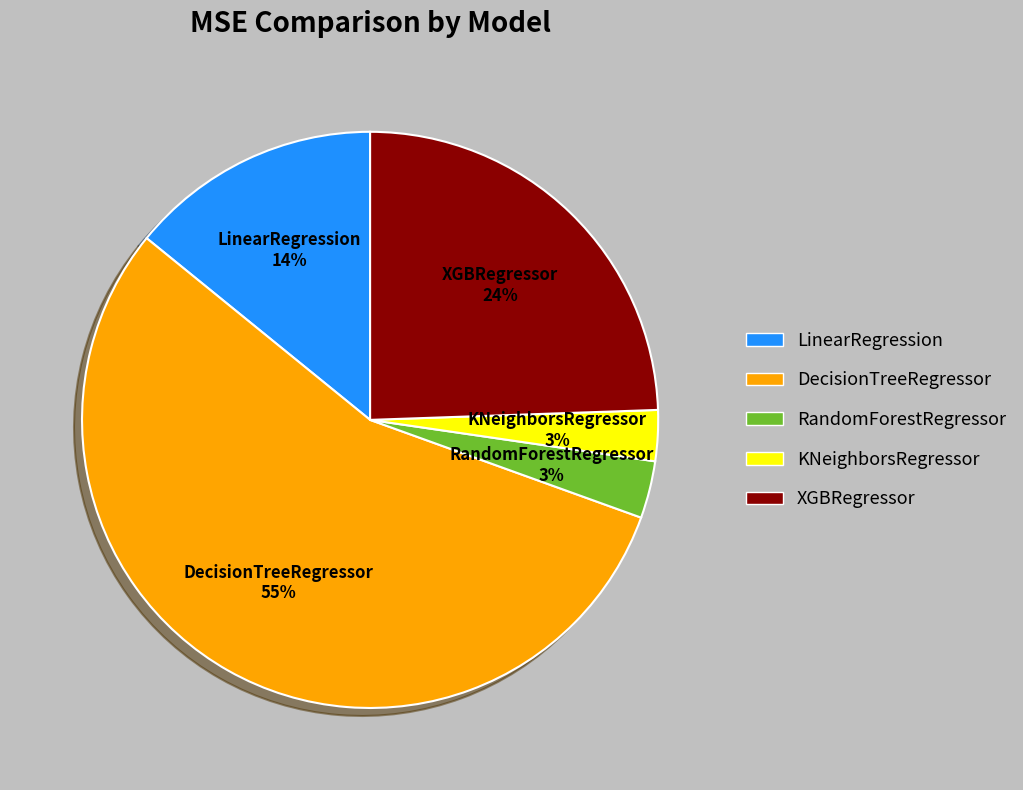

How many segments does this pie chart have?

5